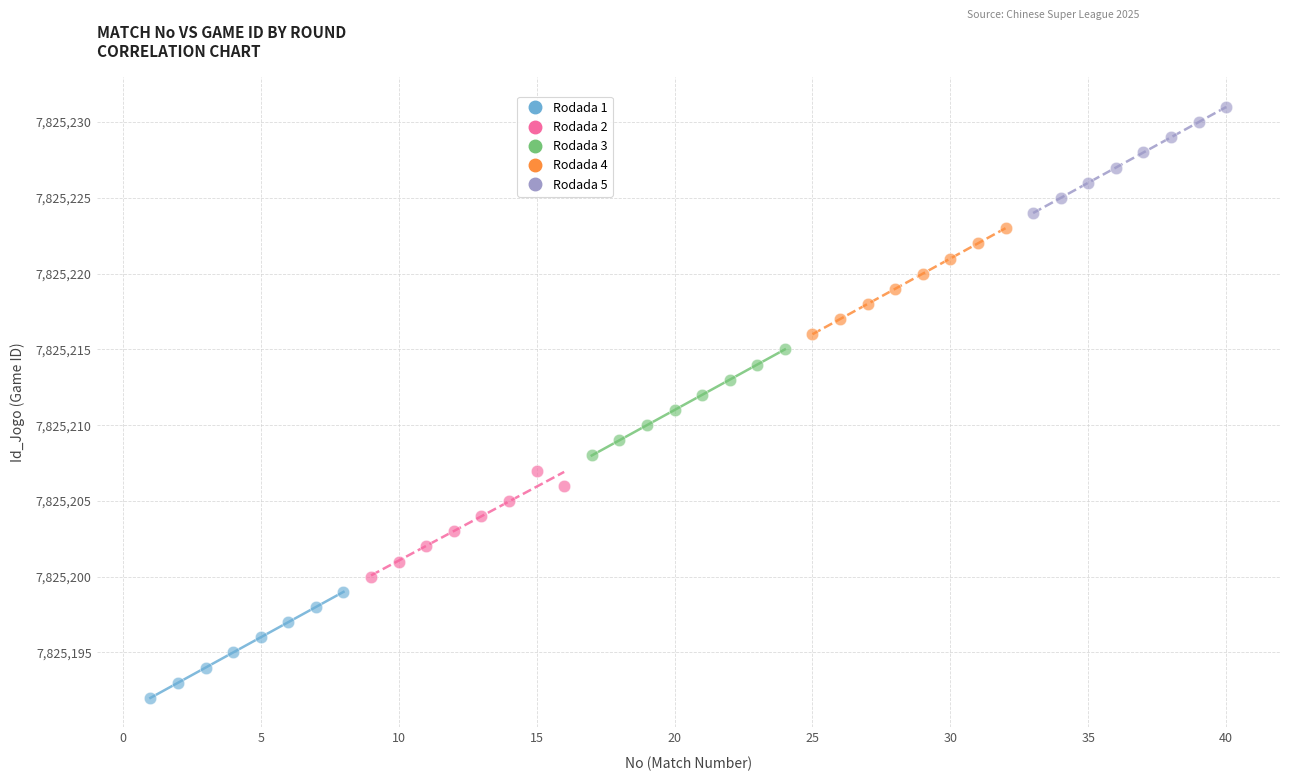

Which series contains the lowest Y value?

Rodada 1